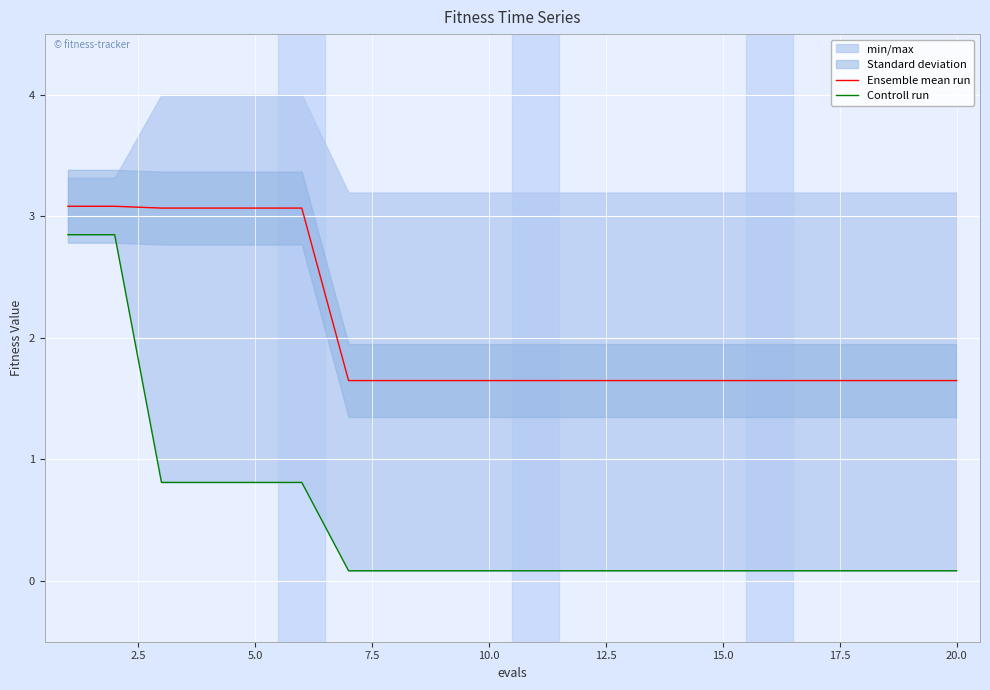

The Ensemble mean run series shows 1.6 at 20.0. True or false?

True